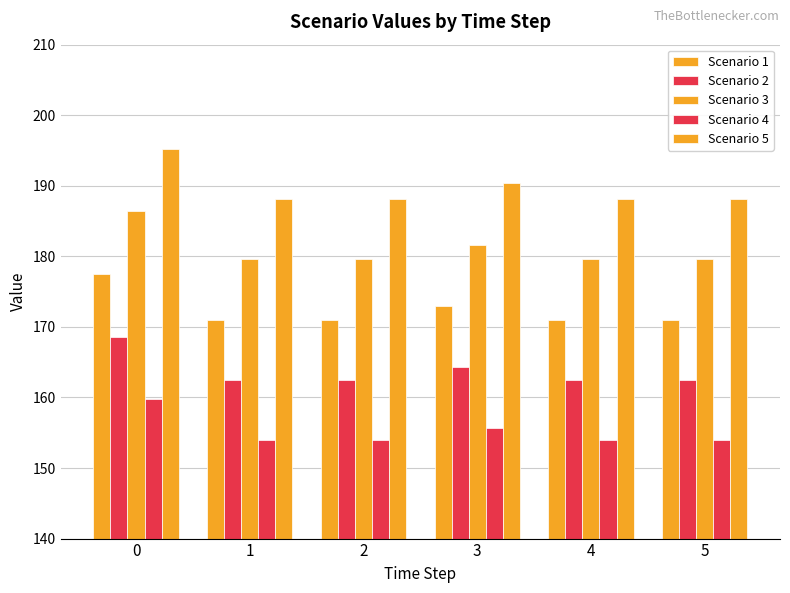

How many data points does each series have?

6